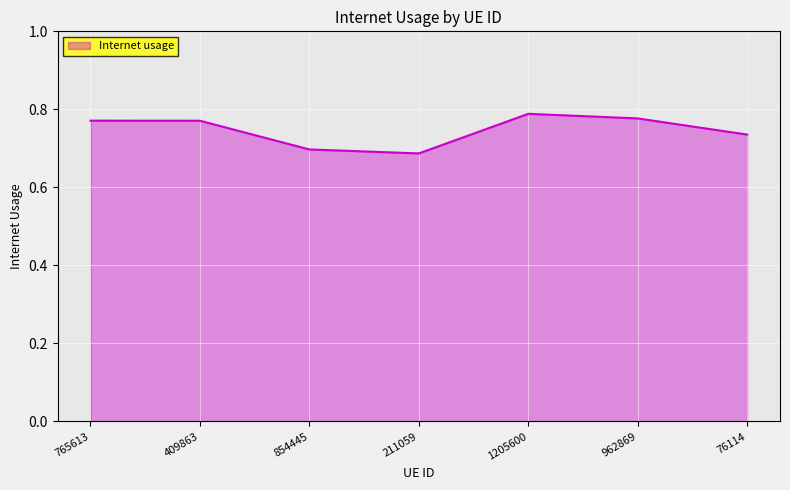

At which category does the chart reach its peak across all series?

1205600